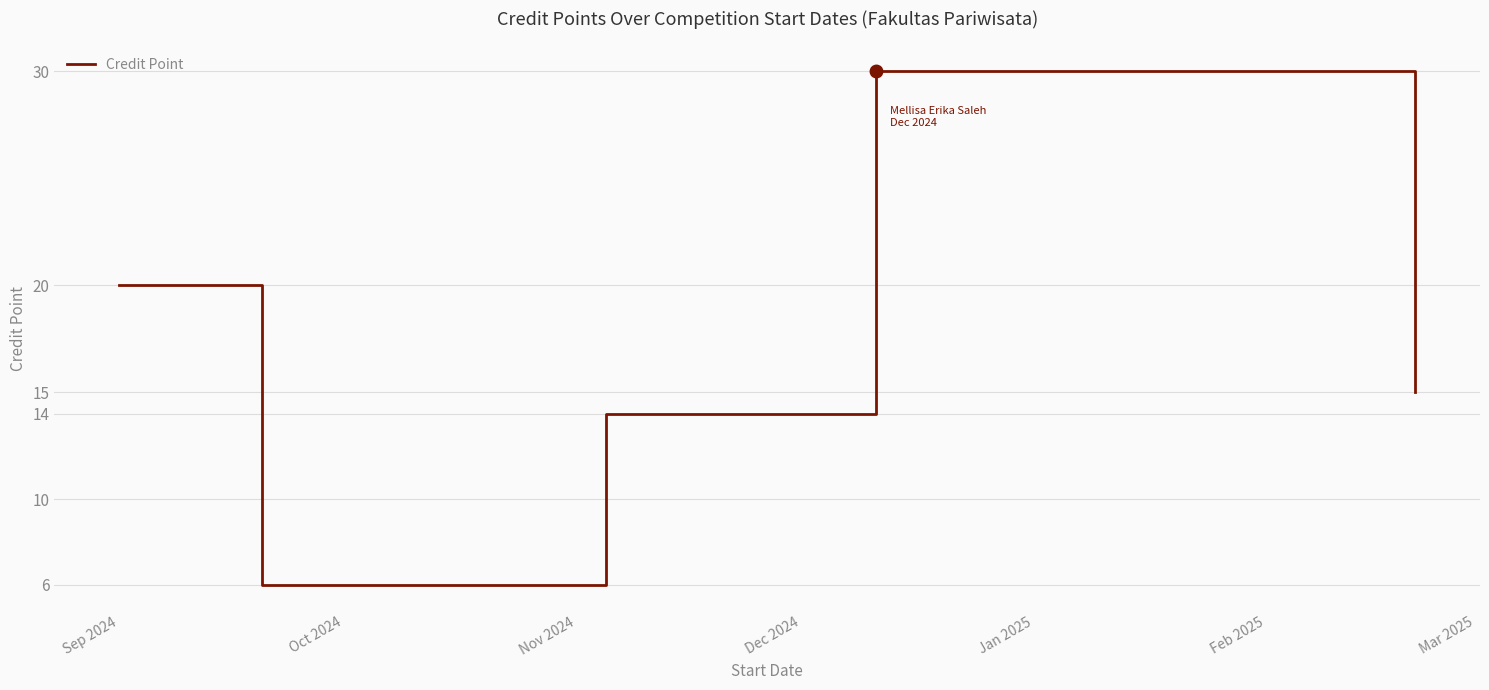

How many lines are shown in the chart?

1